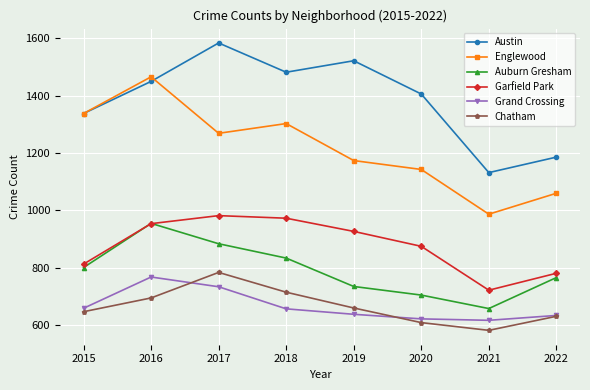

Where is the first local minimum for Auburn Gresham?

2021